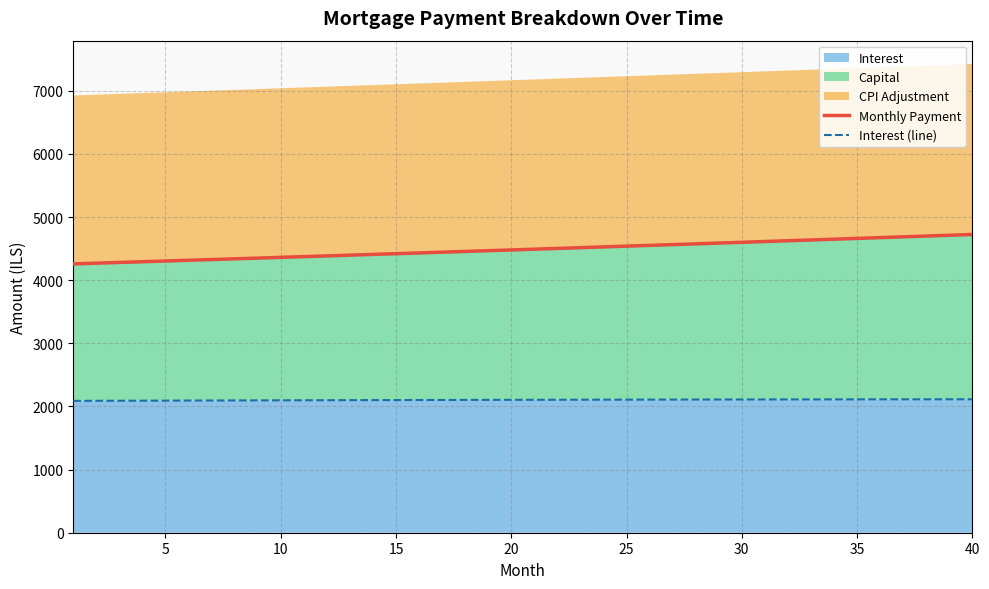

Count the number of categories in the chart.

40